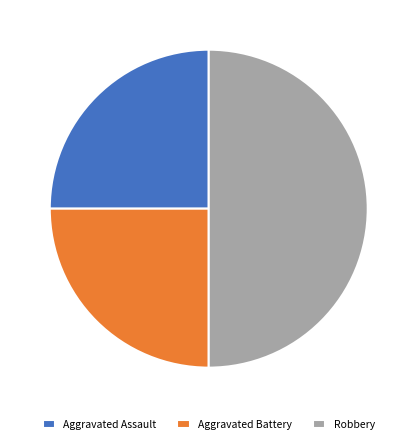

Does Aggravated Battery represent more than half of the total?

No